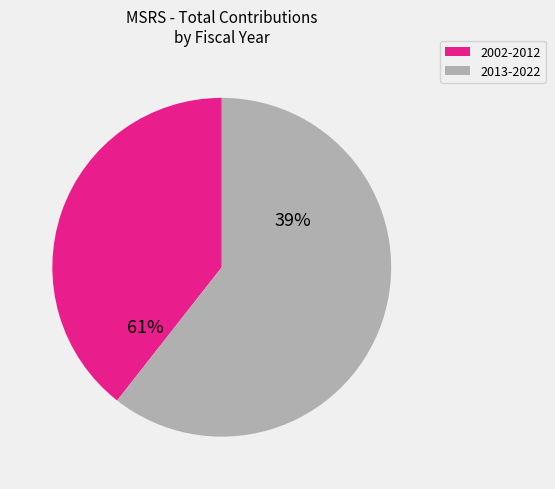

Is it true that 2015 is 1% of the pie?

False